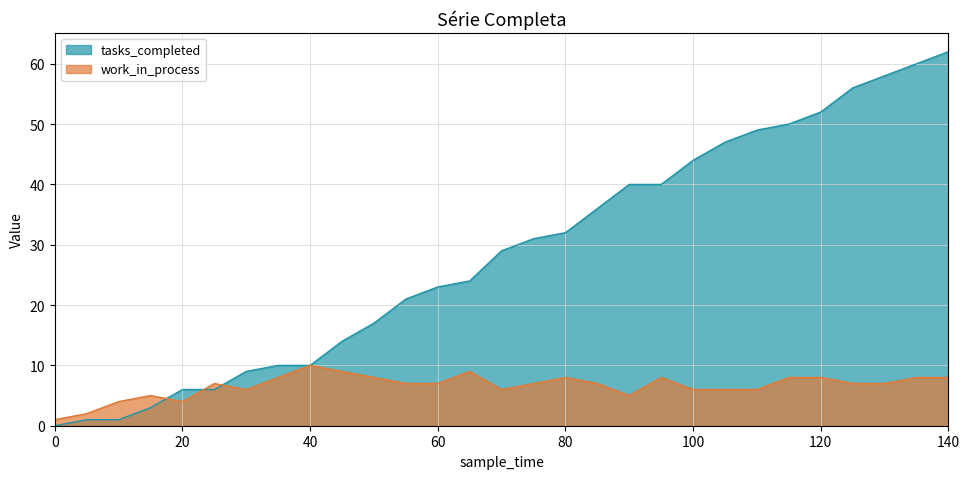

The value of work_in_process at 110 is 6. True or false?

True